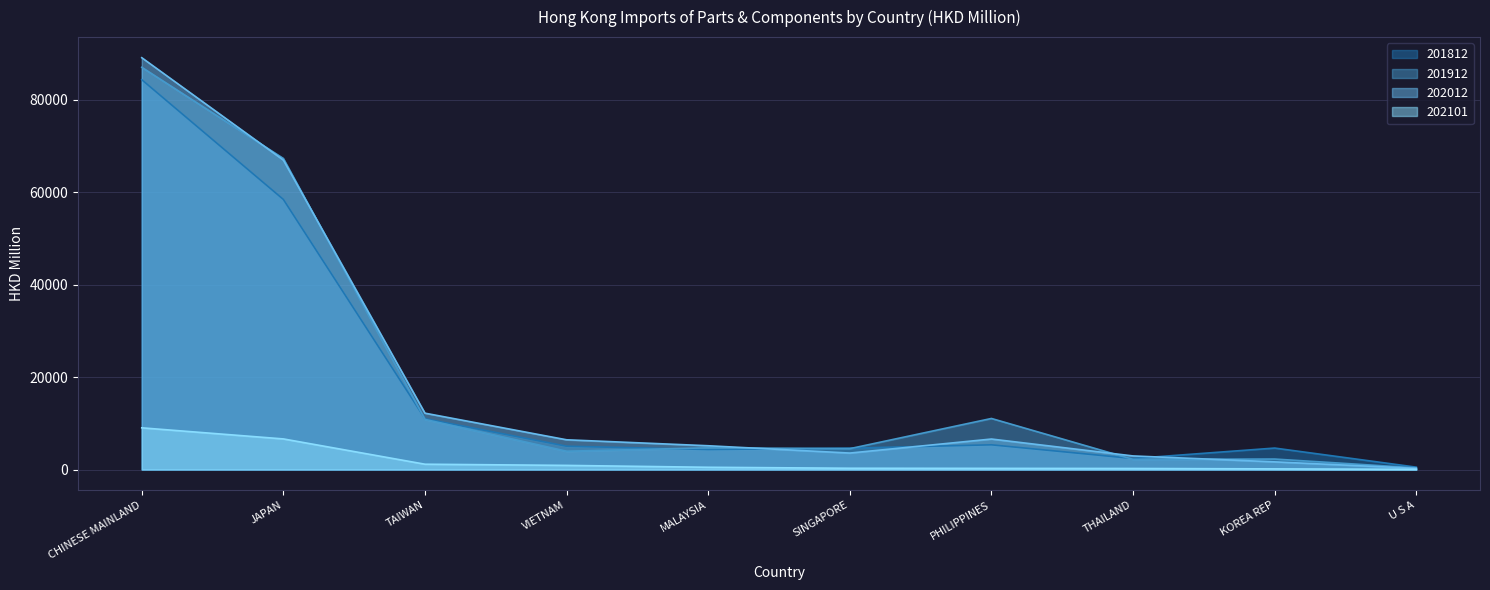

Where is the first local maximum for 201912?

MALAYSIA